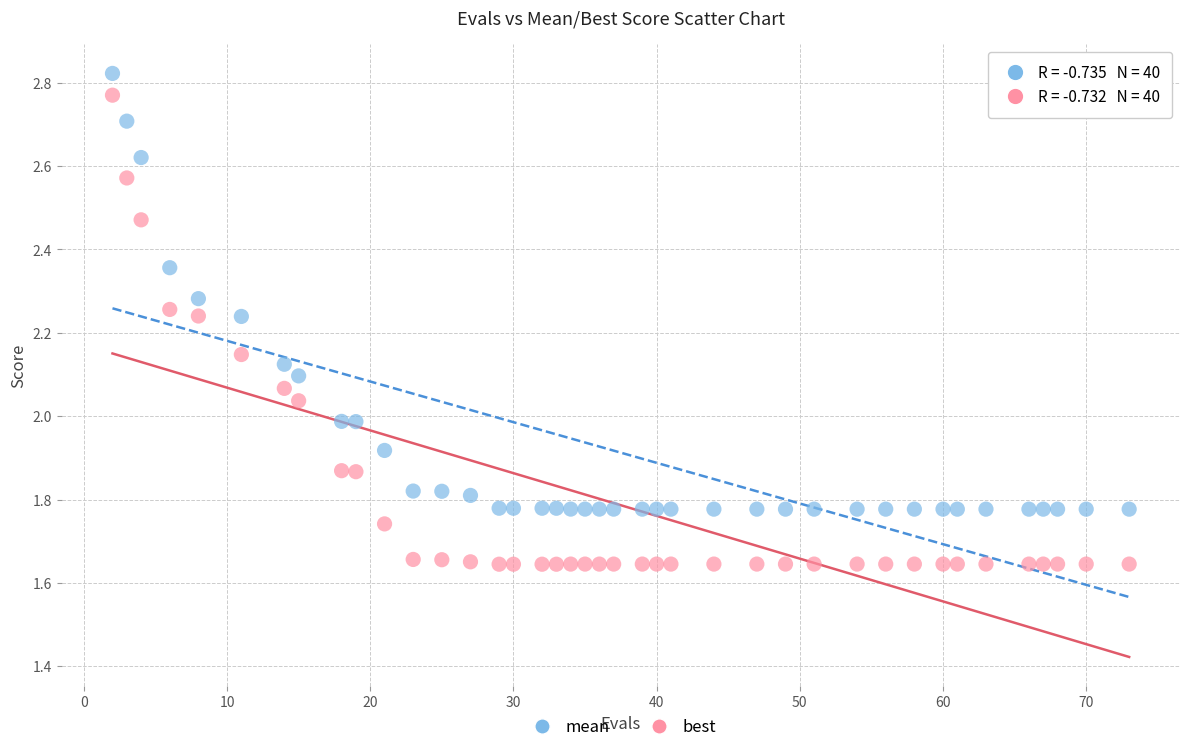

Which series reaches the minimum Y coordinate?

best